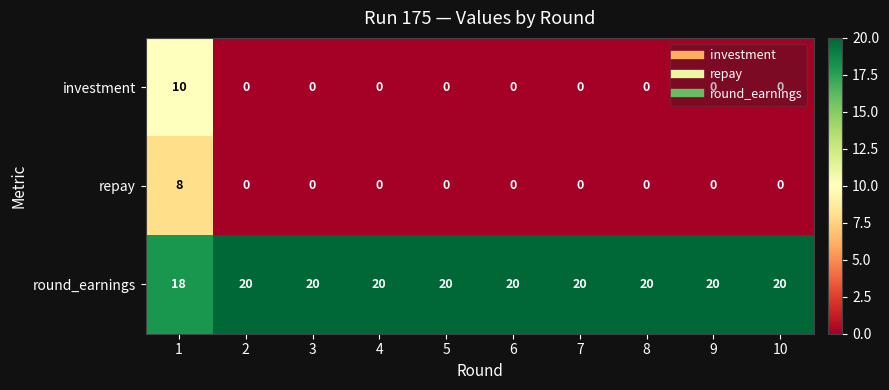

List the series in order of their peak value, highest first.

round_earnings, investment, repay